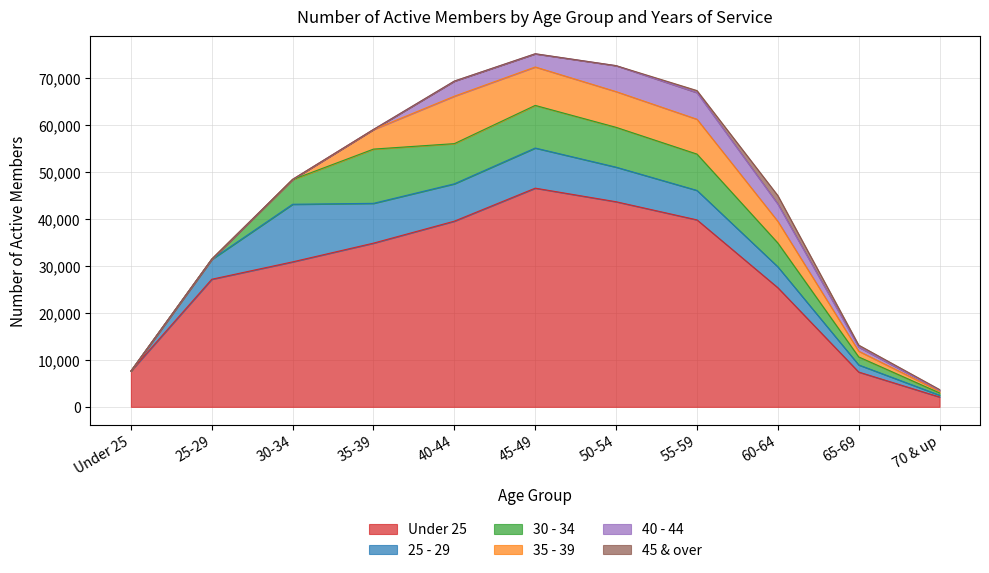

True or false: 35 - 39 and 25 - 29 cross at least once.

True